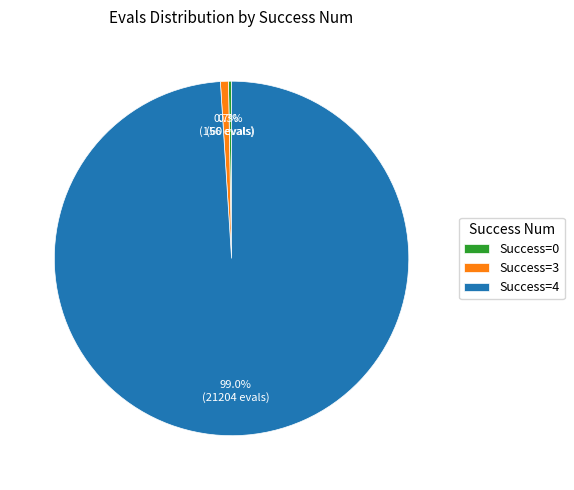

What is the total percentage of Success=0 and Success=3?

1.0%